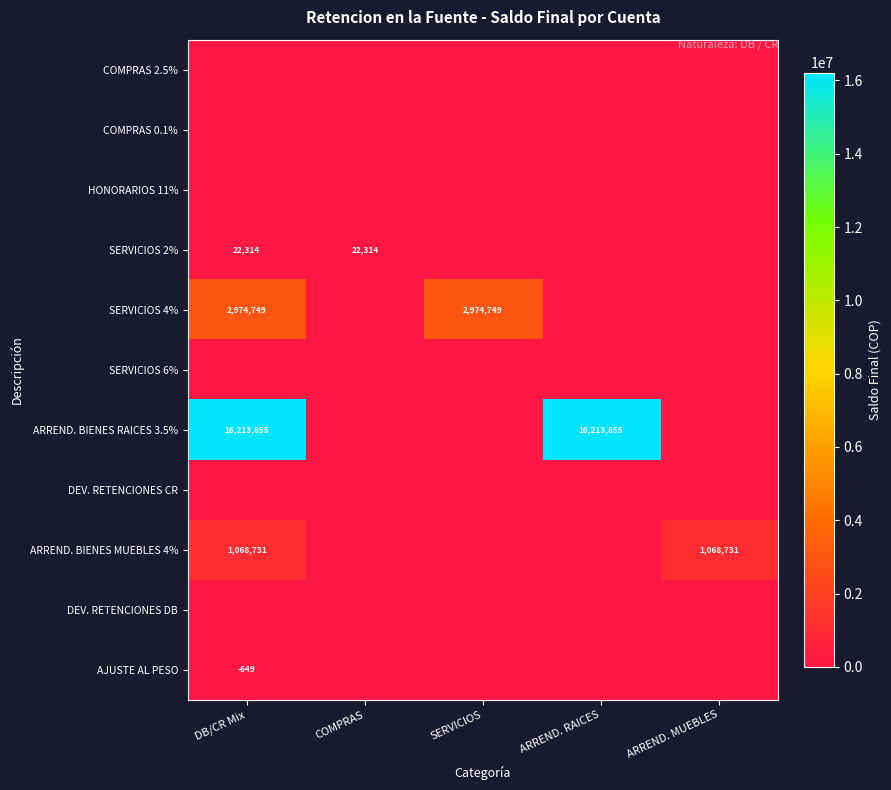

The SERVICIOS 4% series shows 1424893 at DB/CR Mix. True or false?

False